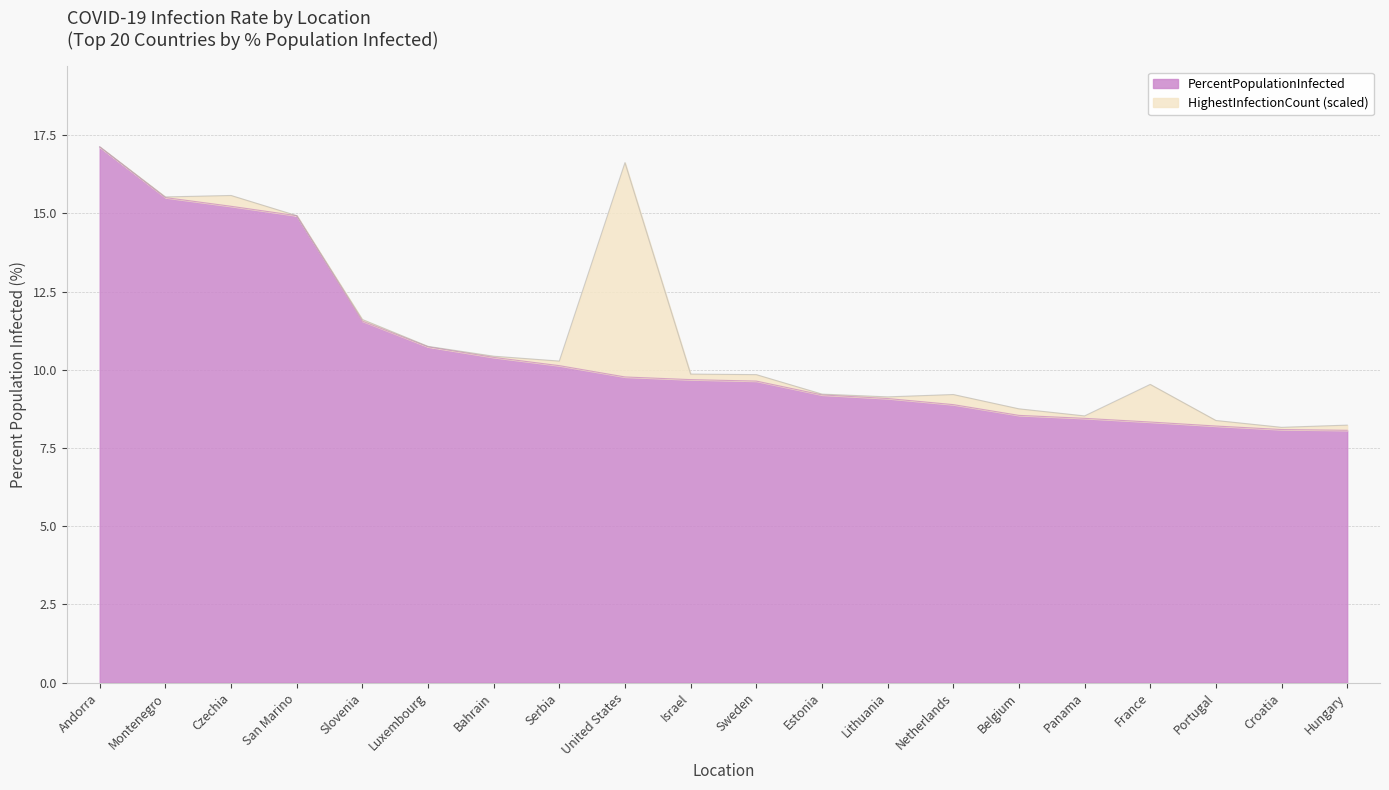

What is the ratio of the value at Bahrain to the value at Netherlands?

1.2